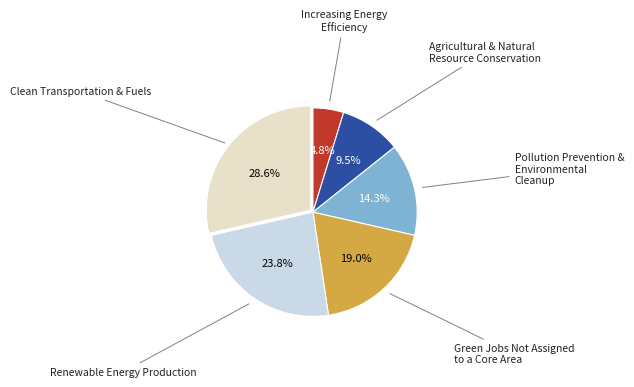

Is there any slice that represents more than half of the pie?

No